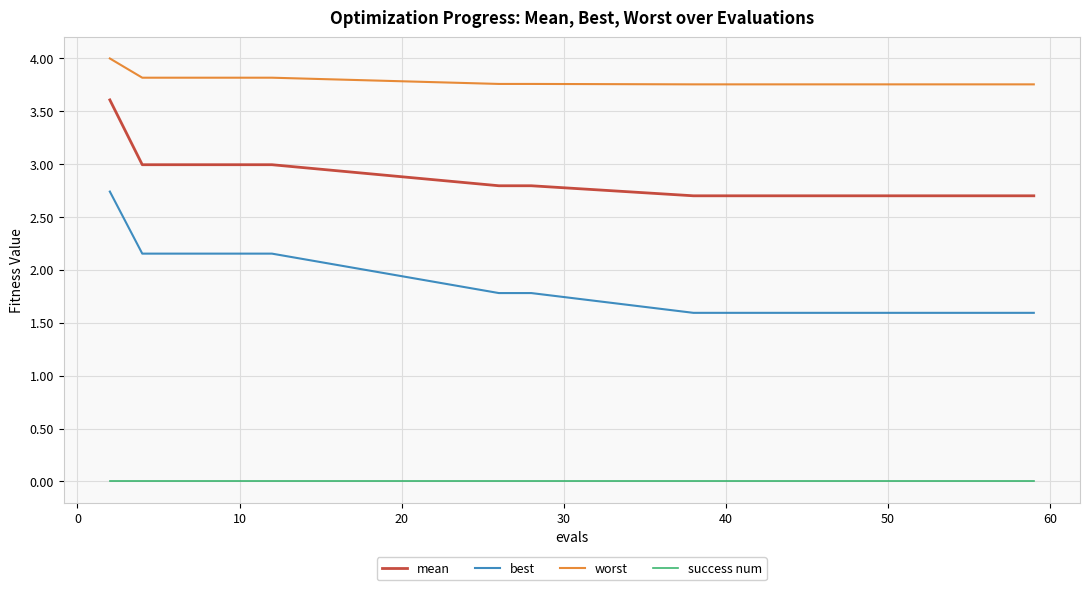

Which series has the widest spread of values?

best